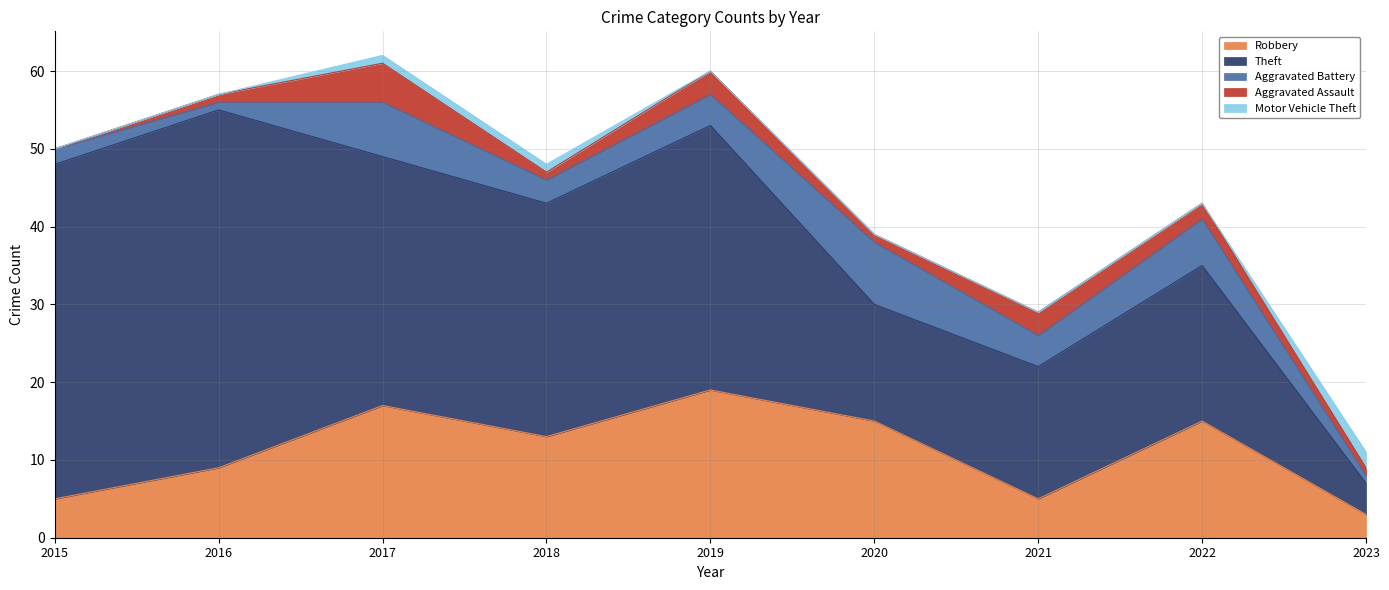

Between 2019 and 2021, which is larger?

2019